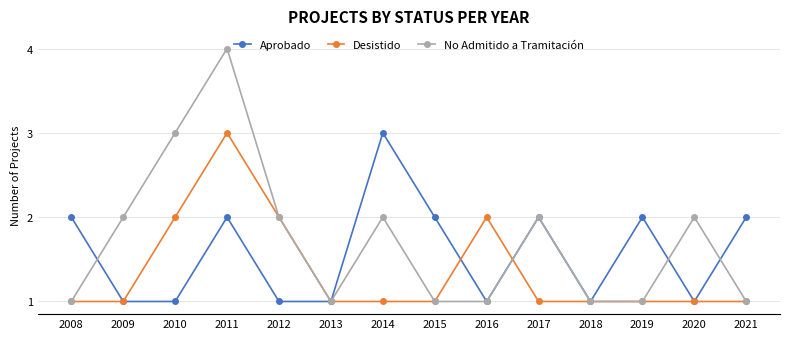

What is the total value across all series at 2019?

4